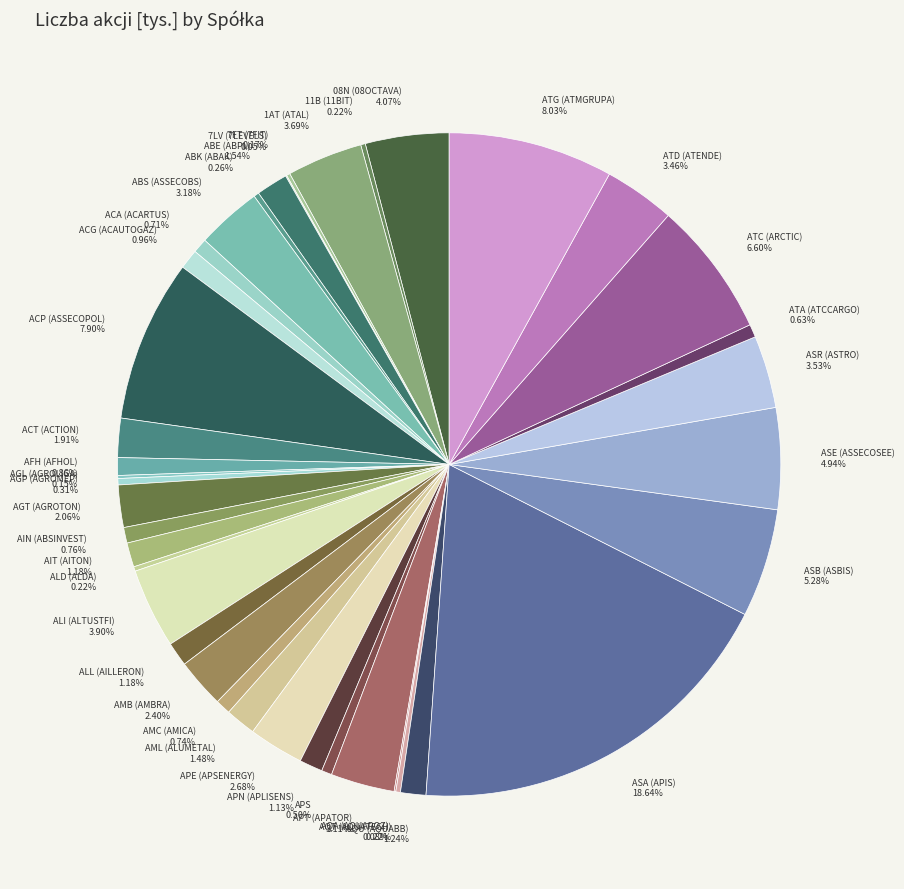

Which slice is the largest?

ASA (APIS)